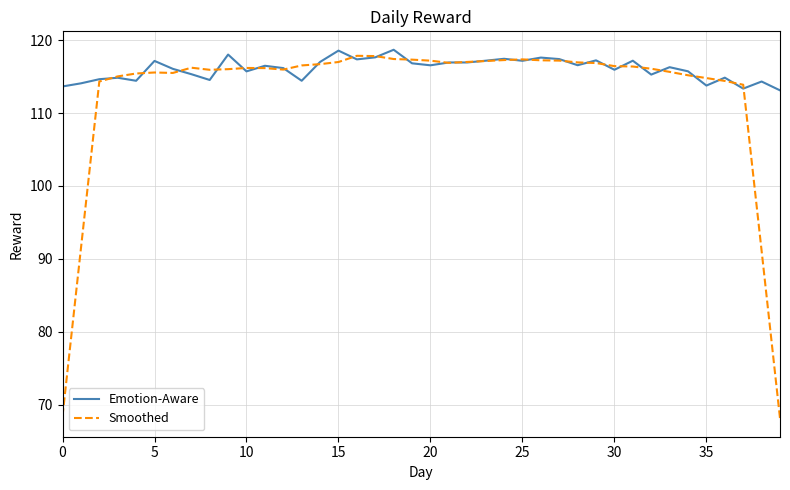

What is the maximum value shown in the chart?

118.7